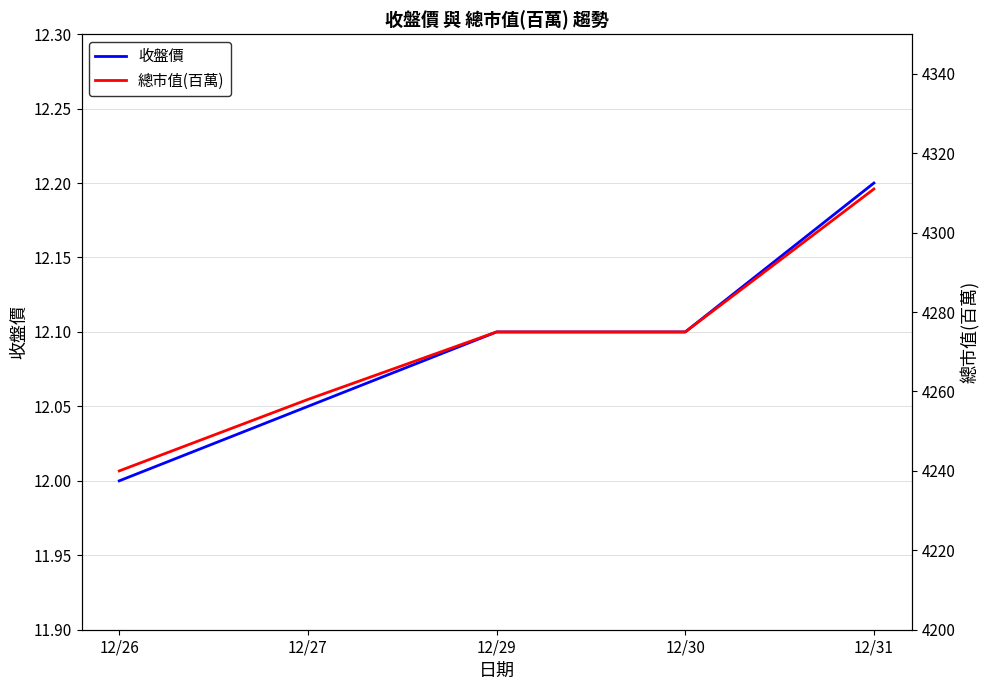

True or false: 收盤價 and 總市值(百萬) cross at least once.

False